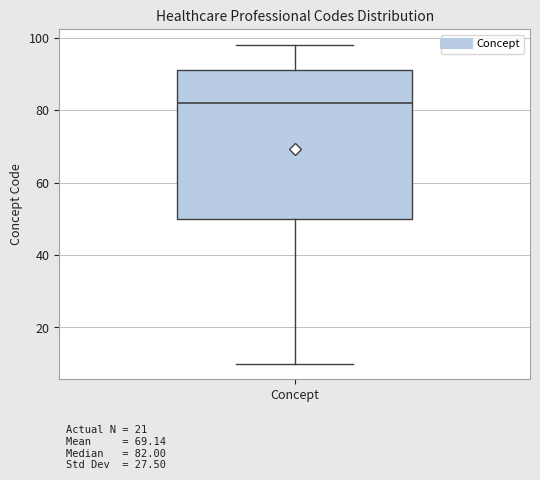

Where is the upper edge of the box for Concept on the y-axis? The values are not printed on the chart, so give them approximately, as read against the axis.

92